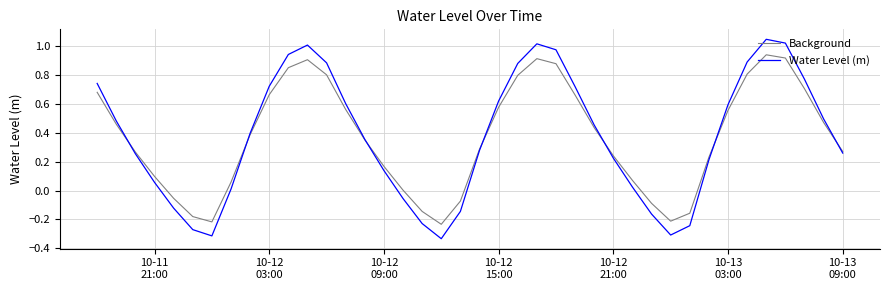

What is the difference between the maximum and second lowest values in the Water Level (m) series?

1.4